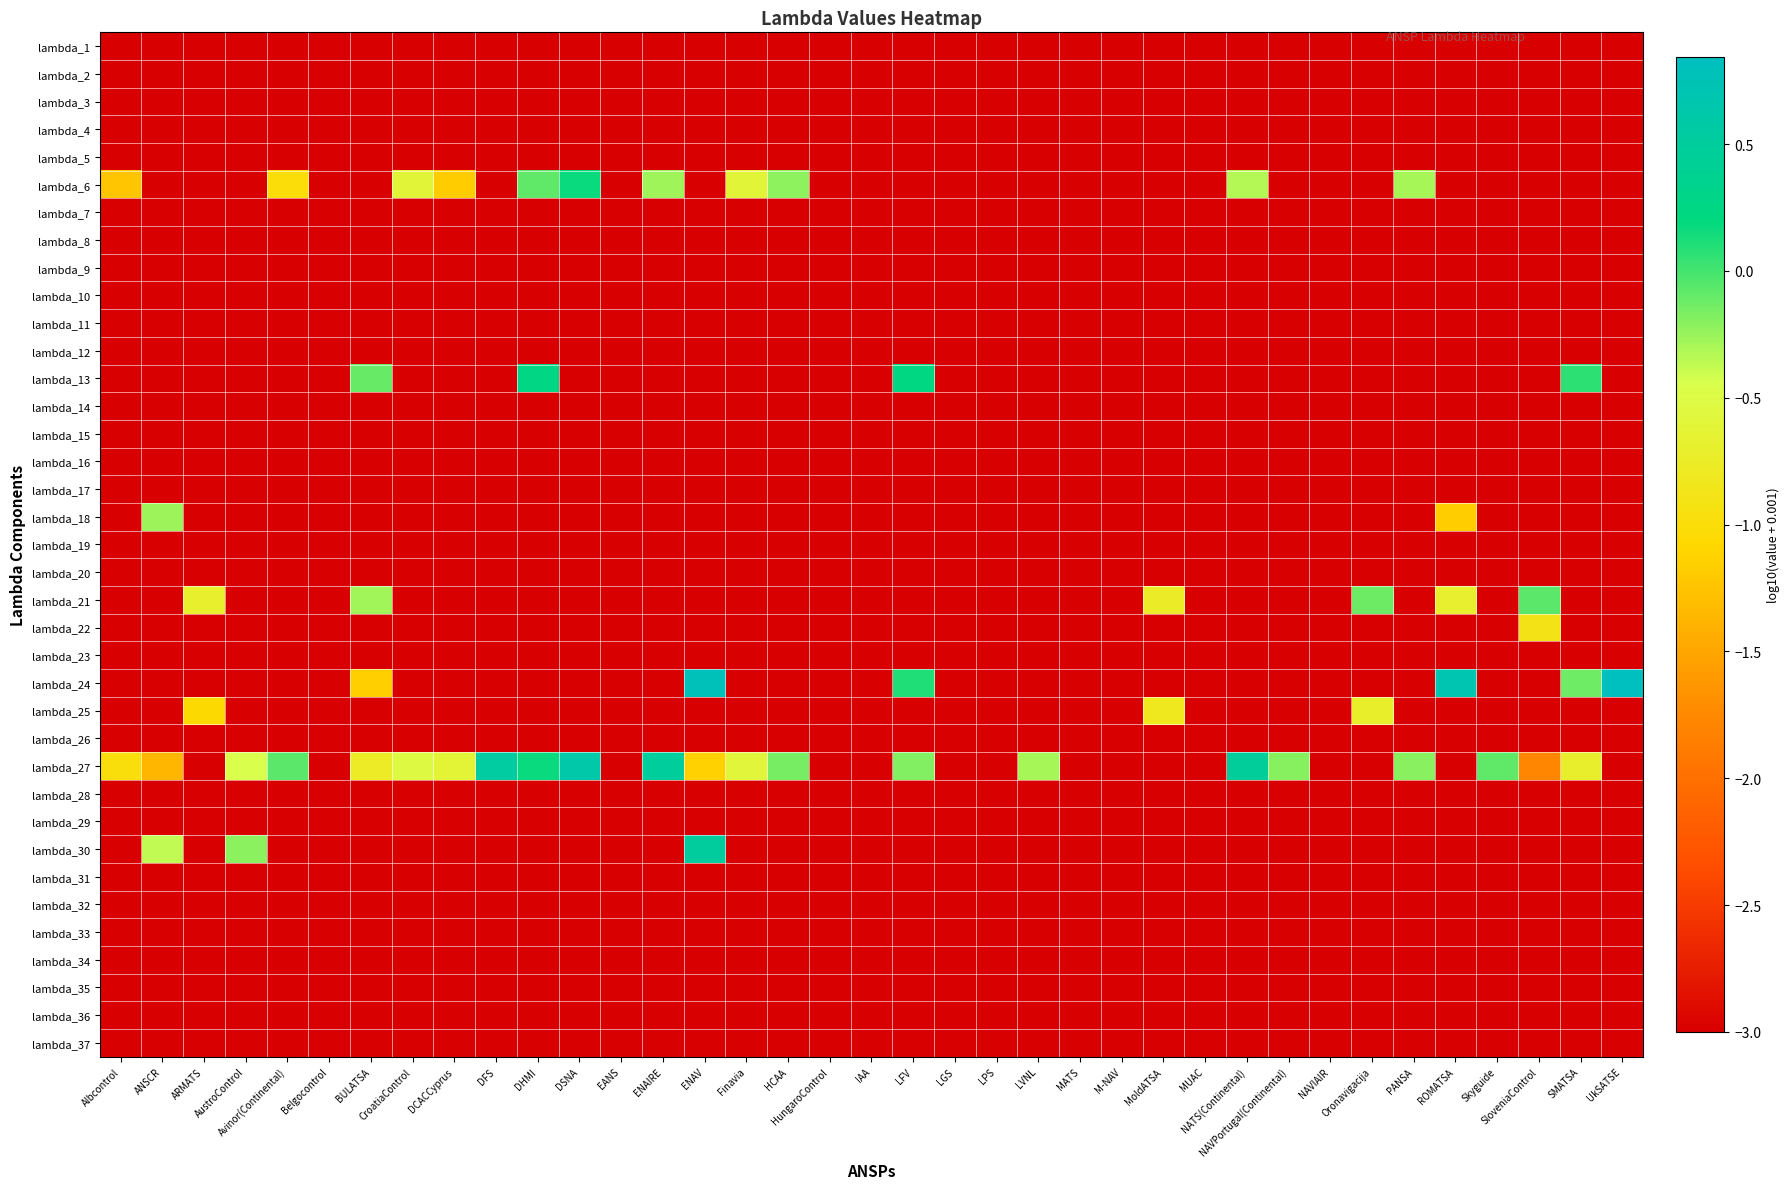

Count the number of data series in this chart.

37